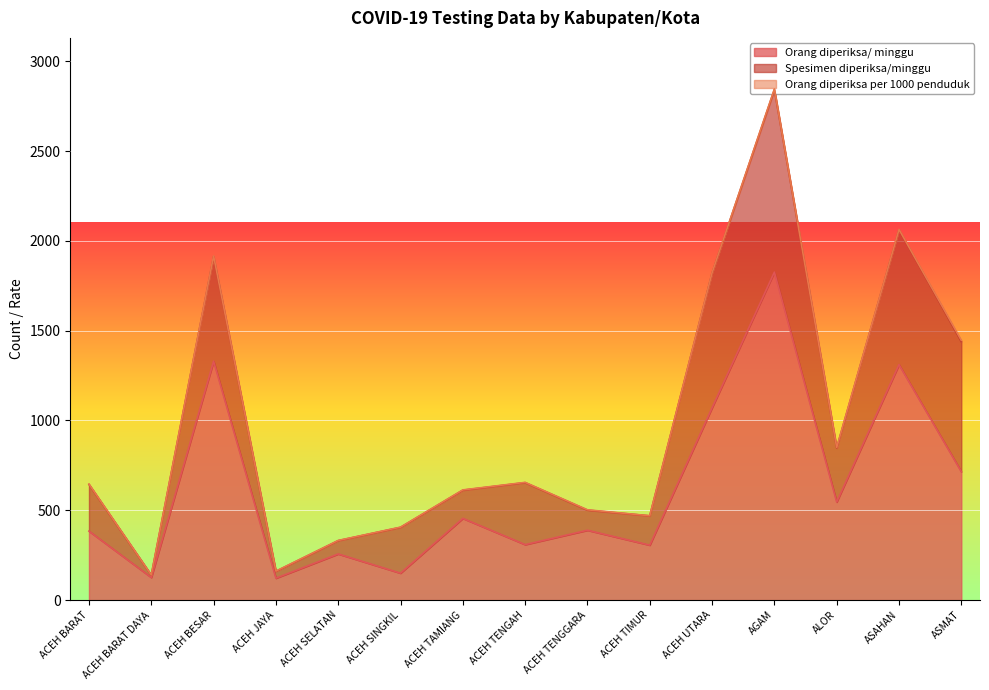

What is the label of the 1st point from the left?

ACEH BARAT